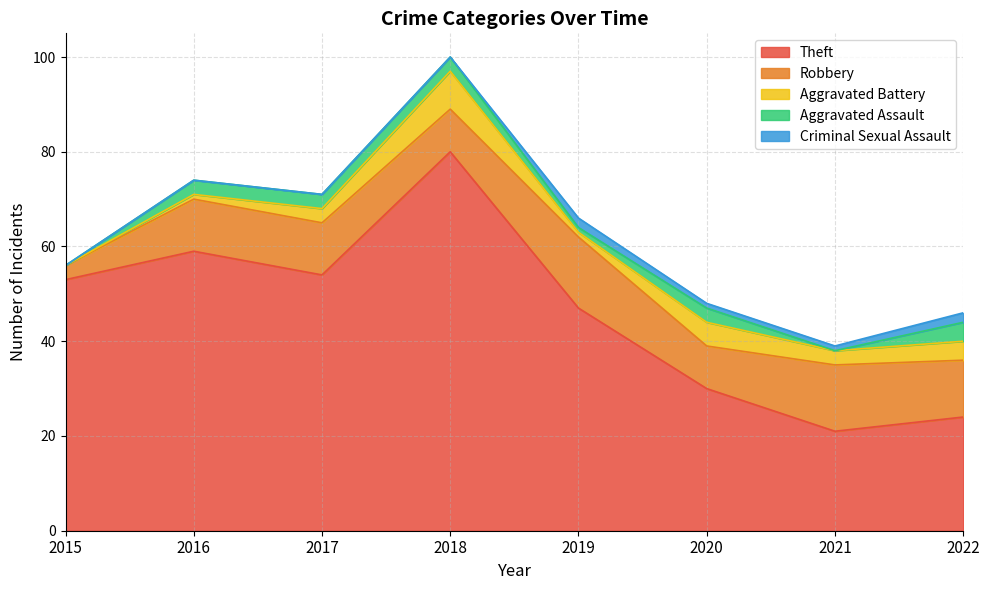

Which category has the highest value across all series?

2018